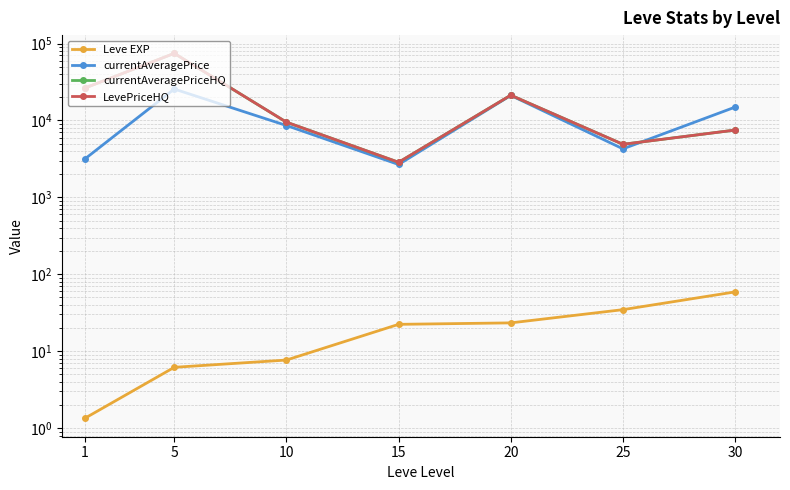

Rank the series at 15 from highest to lowest value.

currentAveragePriceHQ, LevePriceHQ, currentAveragePrice, Leve EXP